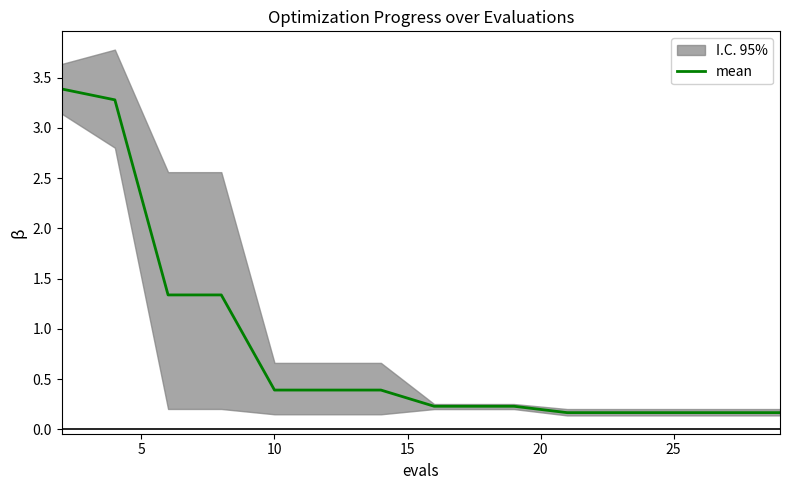

Reading left to right, transcribe all the data shown in this chart.

3.4	3.3	1.3	1.3	0.4	0.4	0.4	0.2	0.2	0.2	0.2	0.2	0.2	0.2	0.2